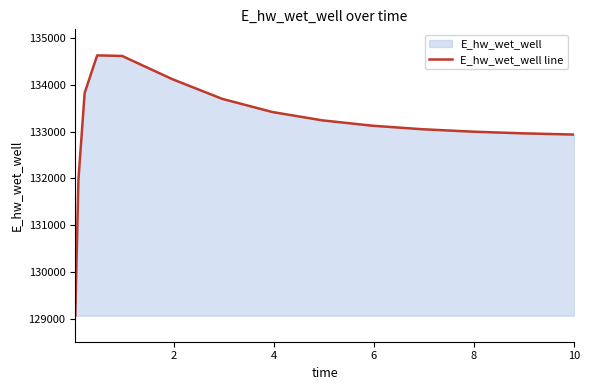

What is the greatest value displayed?

134627.8